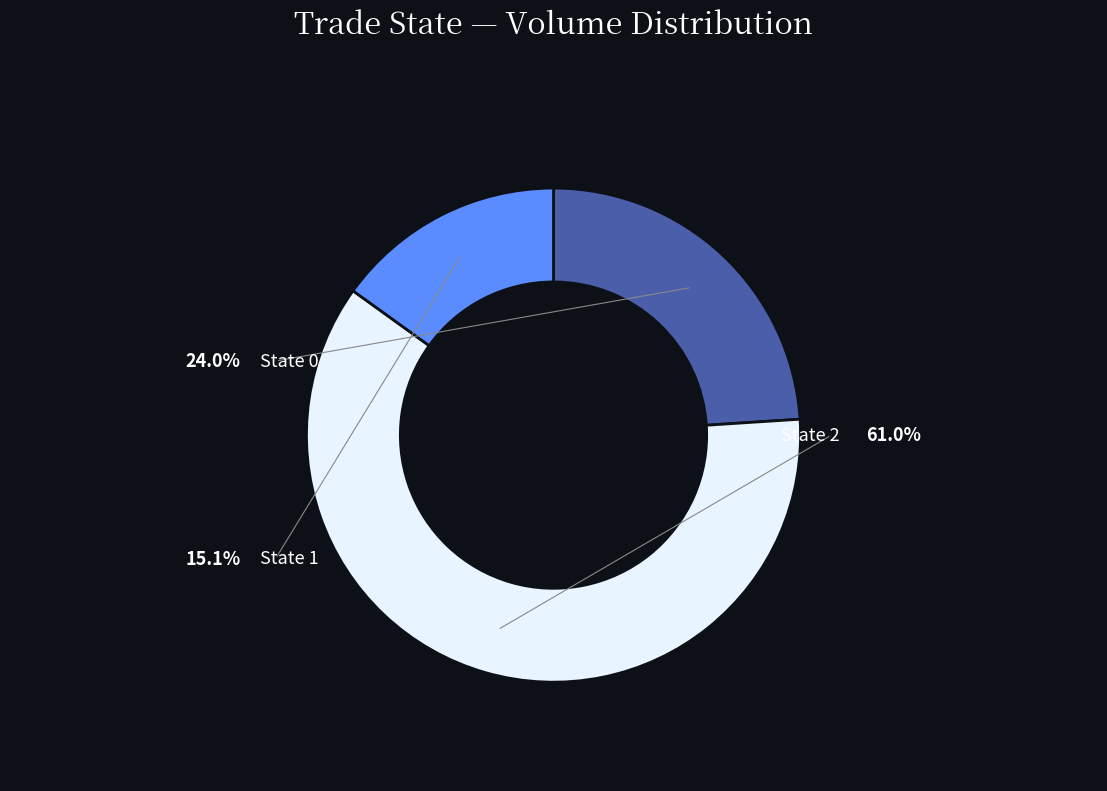

Does any single category account for the majority?

Yes